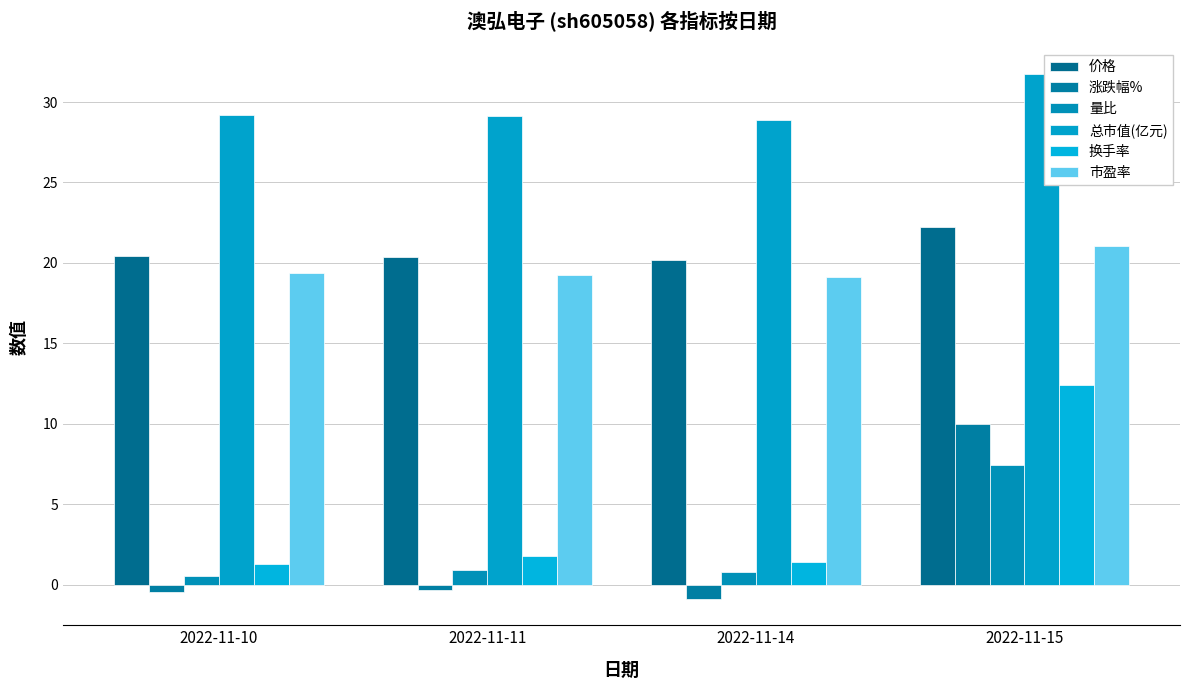

Is the value of 价格 at 2022-11-14 greater than the value of 涨跌幅% at 2022-11-15?

Yes